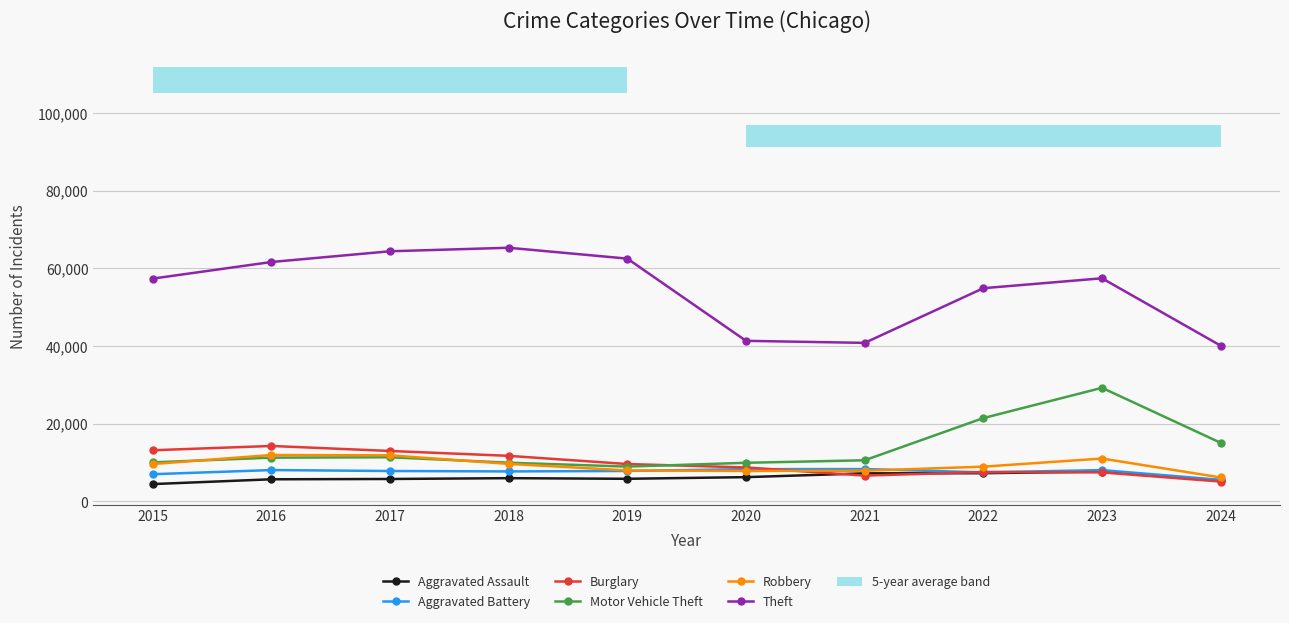

At which category is the sum across all series the highest?

2023